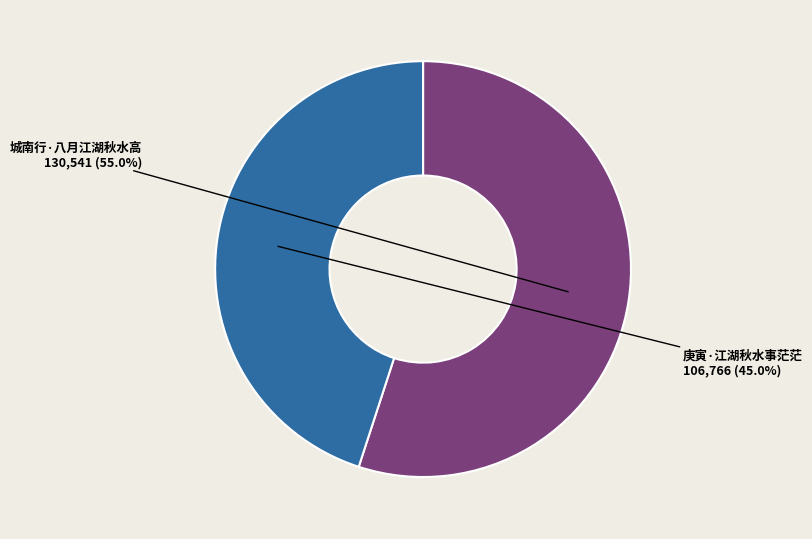

Is it true that 城南行·八月江湖秋水高 is 55% of the pie?

True